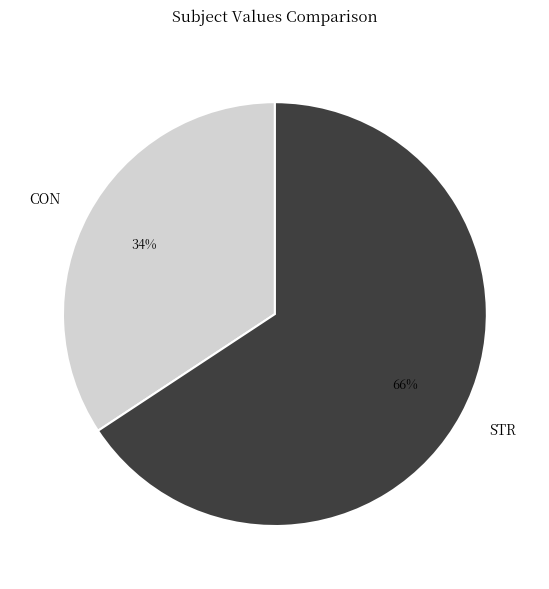

Is the sum of CON and STR greater than half?

Yes